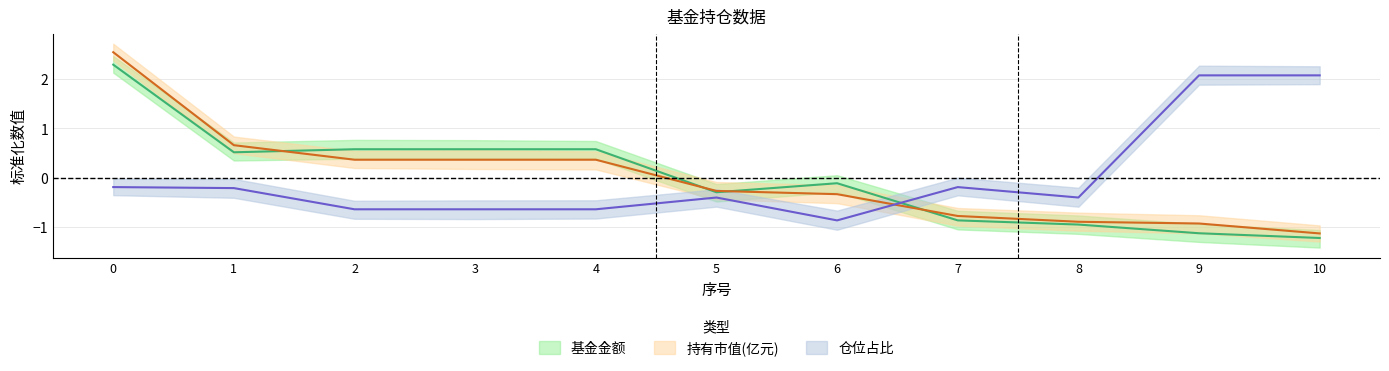

How many data points in 仓位占比 are less than 0?

9